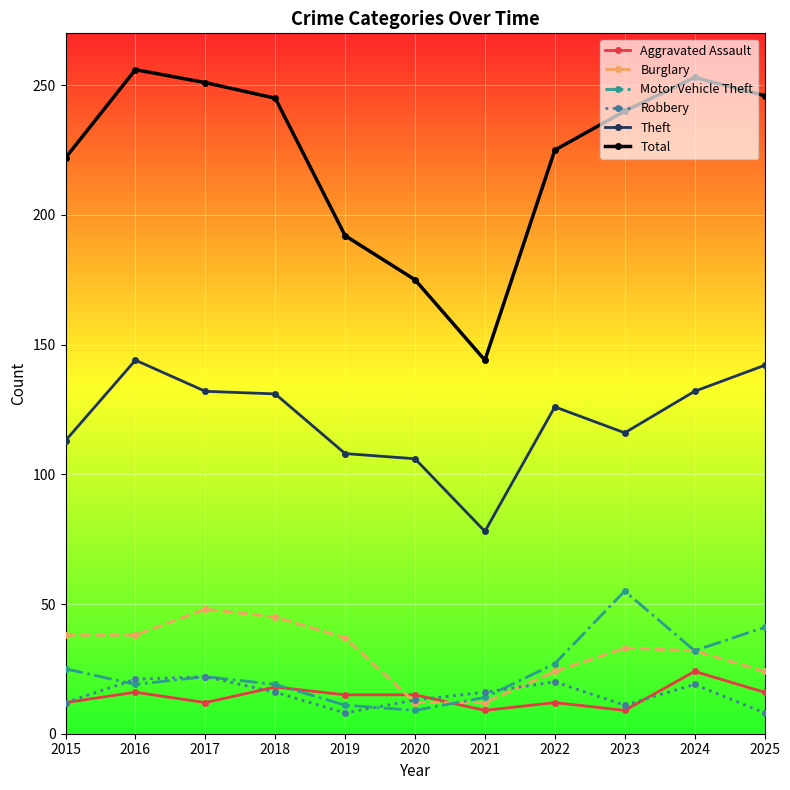

True or false: Total and Robbery intersect in this chart.

False